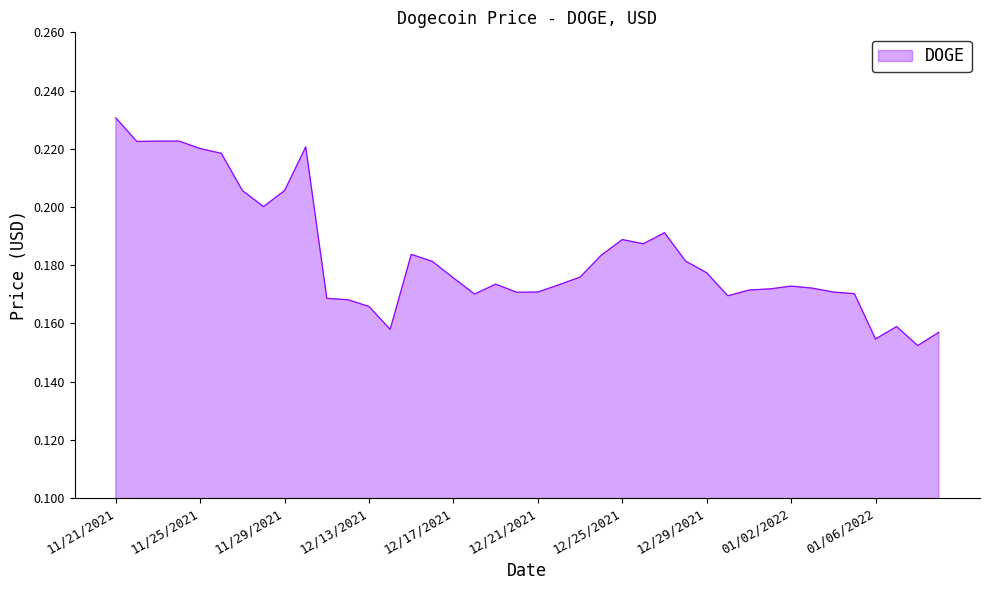

Which category has the lowest value across all series?

01/07/2022